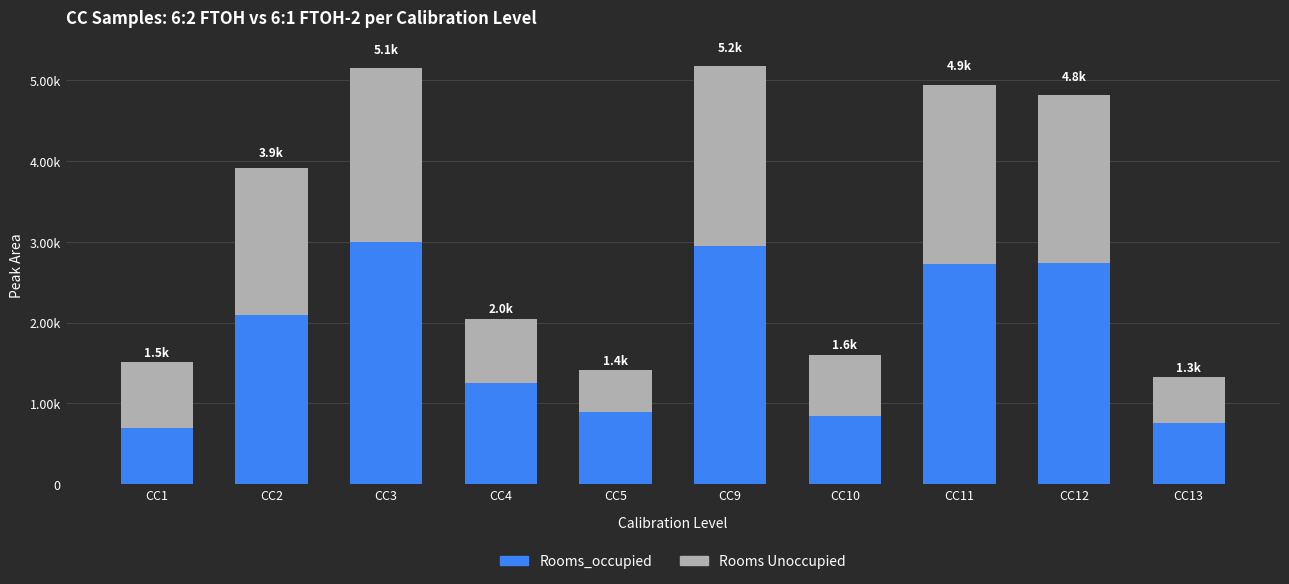

What are all the series names shown in the legend?

Rooms_occupied, Rooms Unoccupied